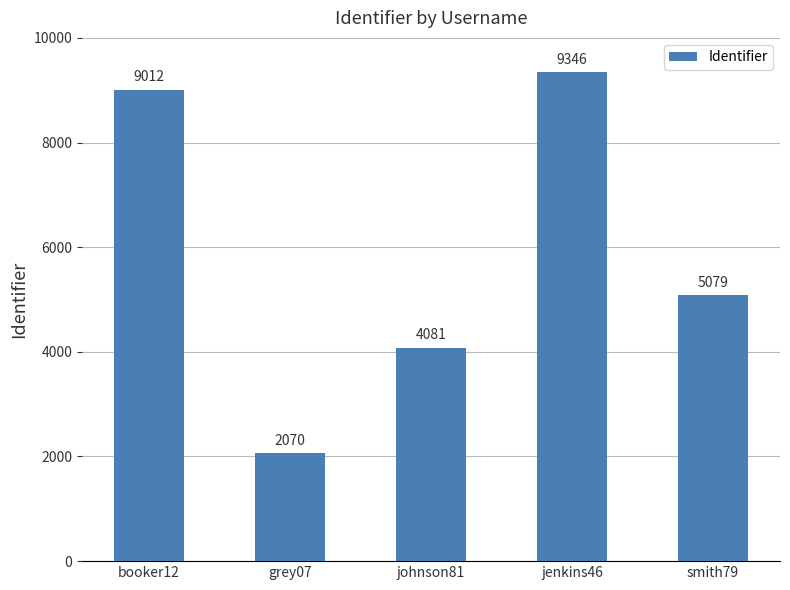

How many data points does each series have?

5